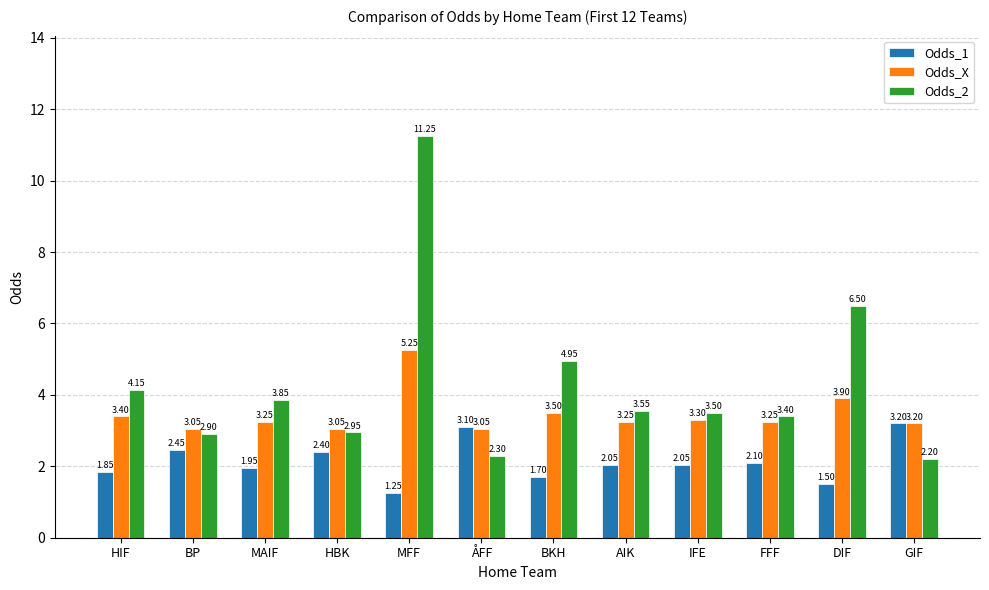

At which label does Odds_X reach its peak?

MFF